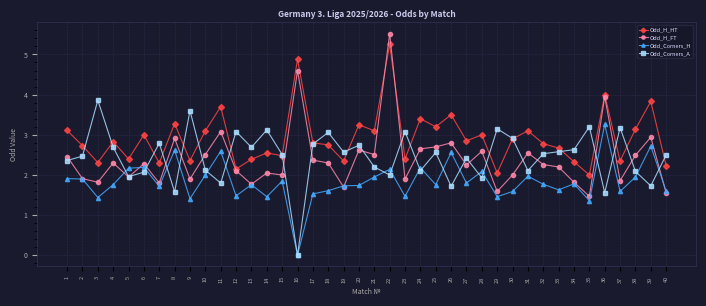

What is the greatest value displayed?

5.5